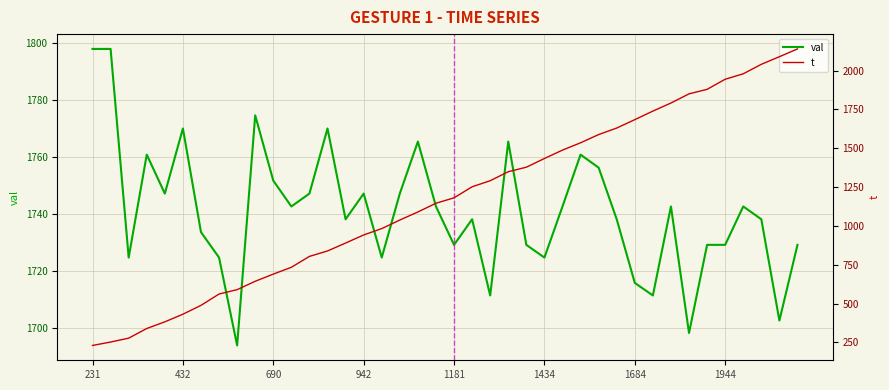

Between 32 and 33, which series saw the biggest shift?

t